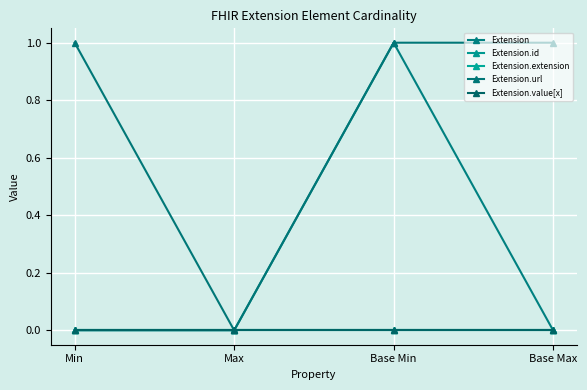

Rank the categories by Extension.extension value from lowest to highest.

Min, Max, Base Min, Base Max